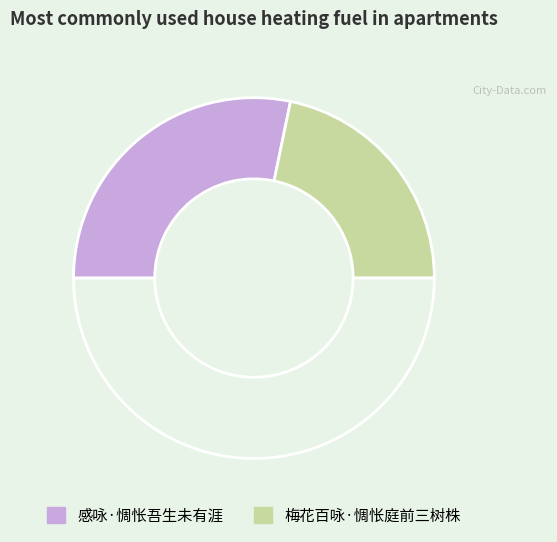

How many segments does this pie chart have?

3